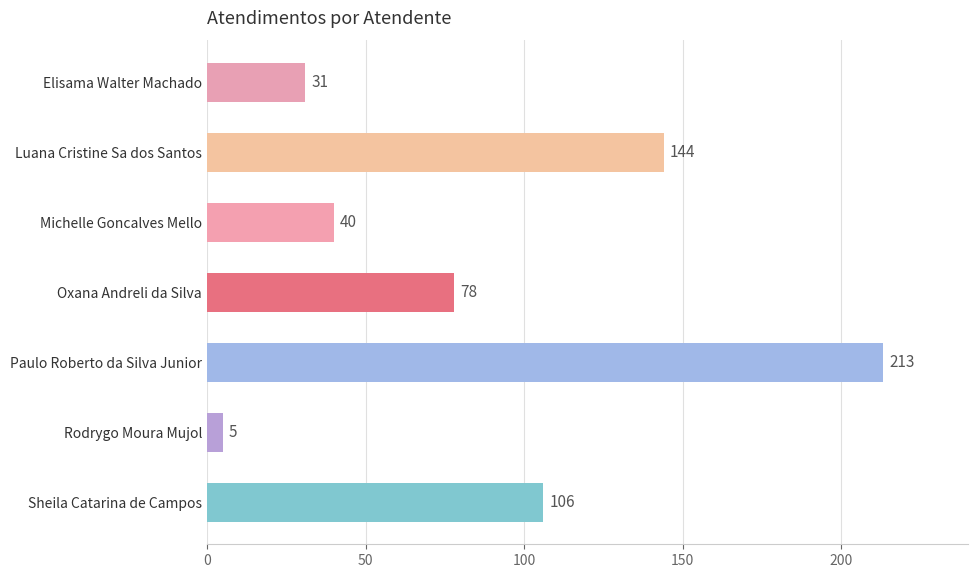

Reading top to bottom, transcribe all the data shown in this chart.

31	144	40	78	213	5	106